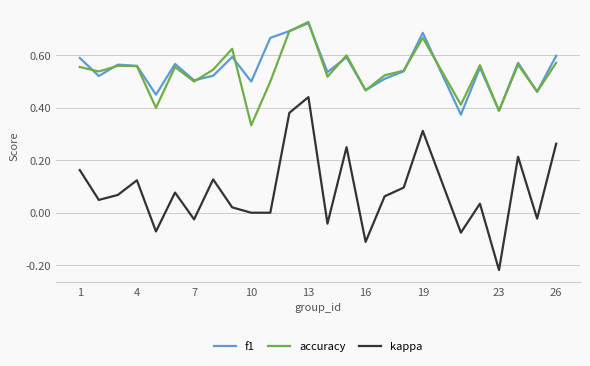

True or false: kappa and accuracy cross at least once.

False